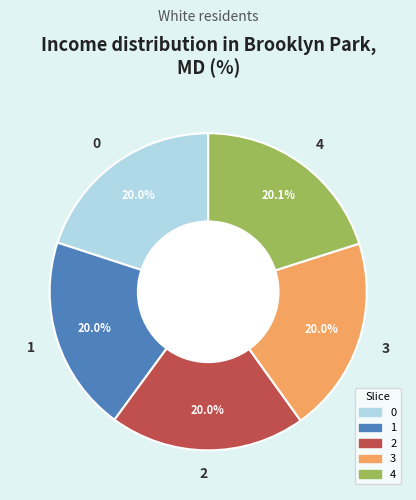

Is the sum of 1 and 2 greater than half?

No